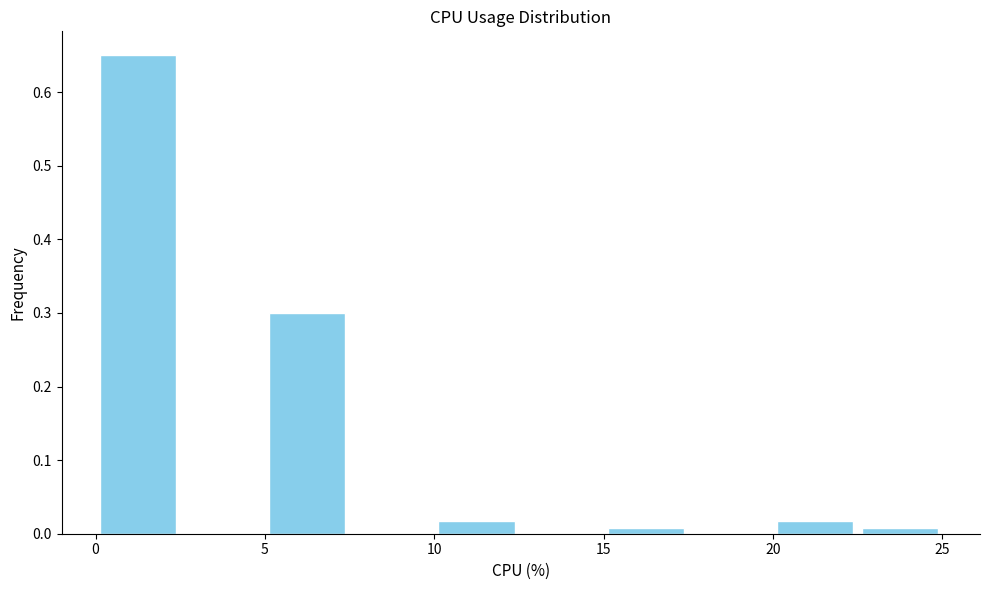

What is the height of the bar covering 0.0 to 2.5 on the x-axis? The values are not printed on the chart, so give them approximately, as read against the axis.

0.65